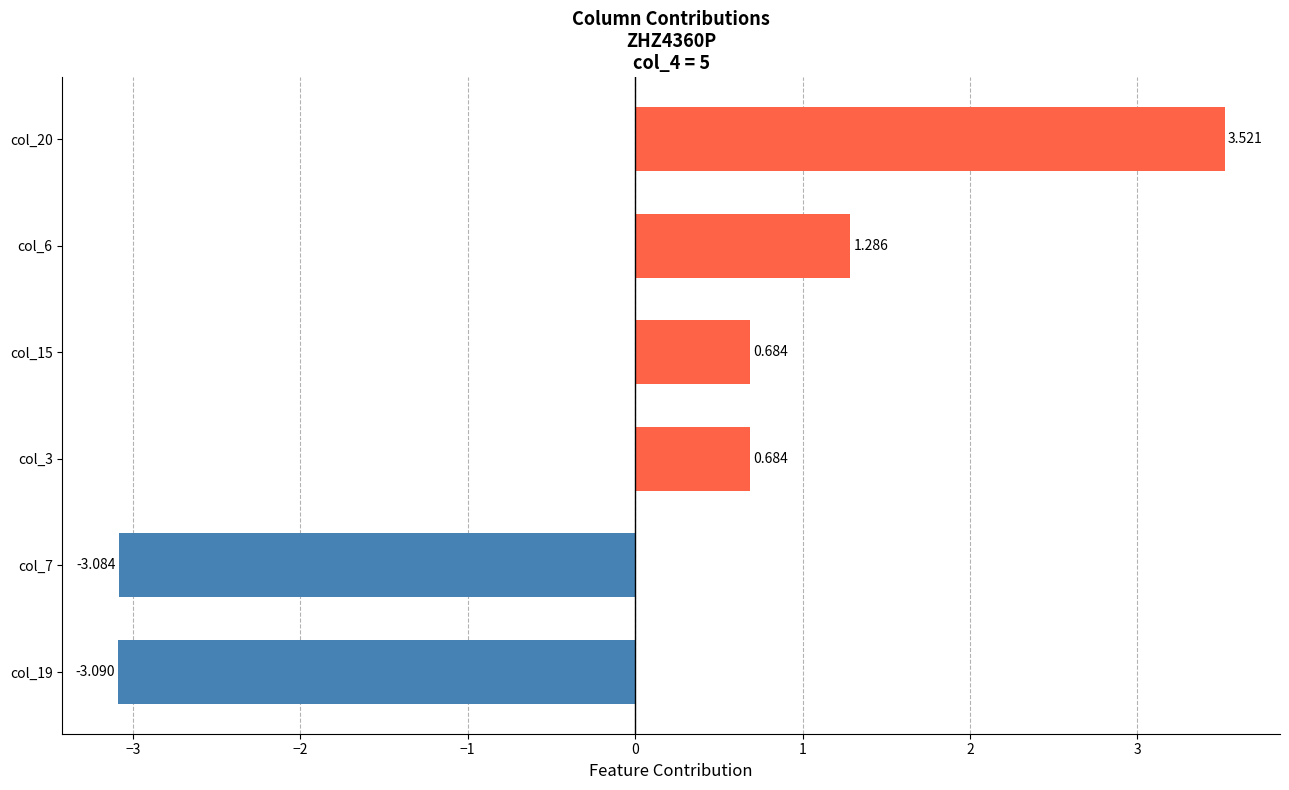

Are the bars horizontal?

Yes